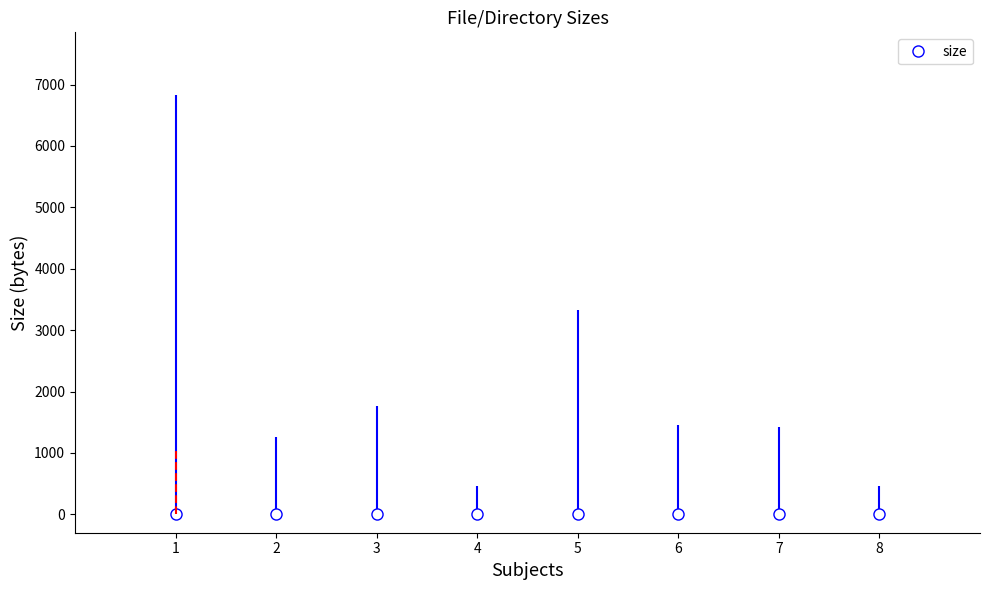

What is the greatest value displayed?

6826